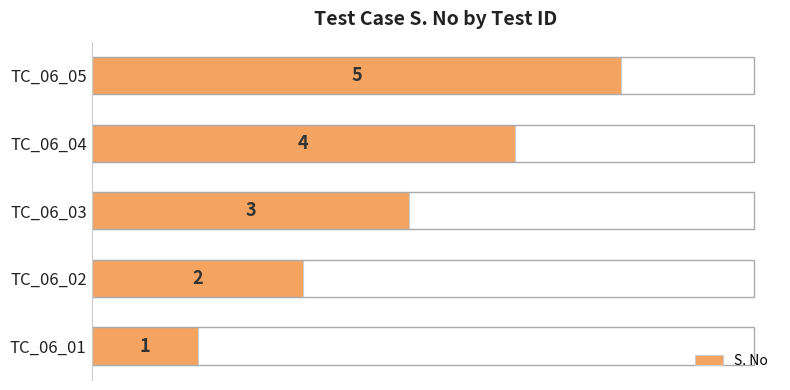

Which category has the lowest value across all series?

TC_06_01